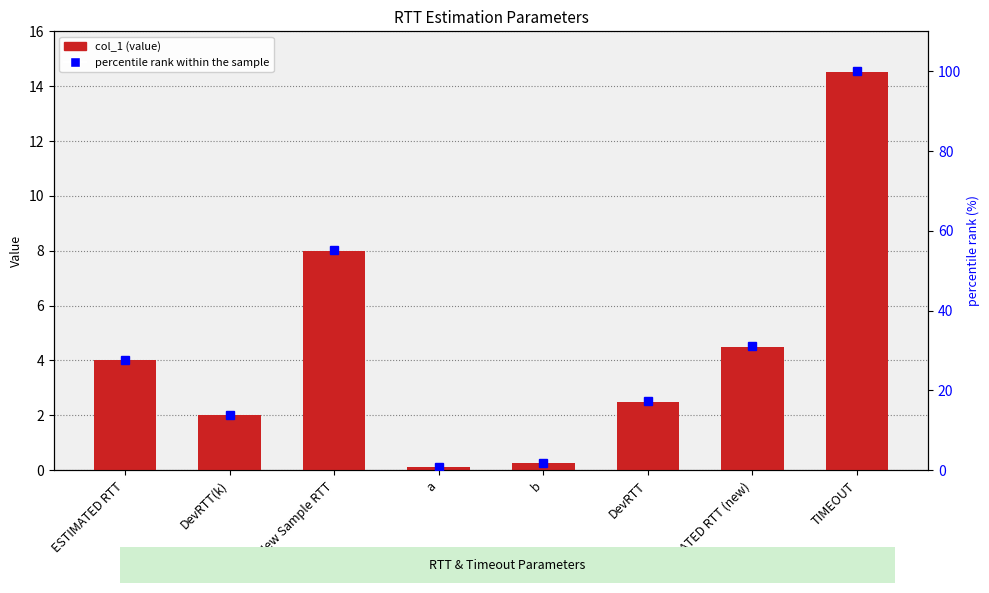

What is the approximate value of percentile rank within the sample at DevRTT(k)?

13.8